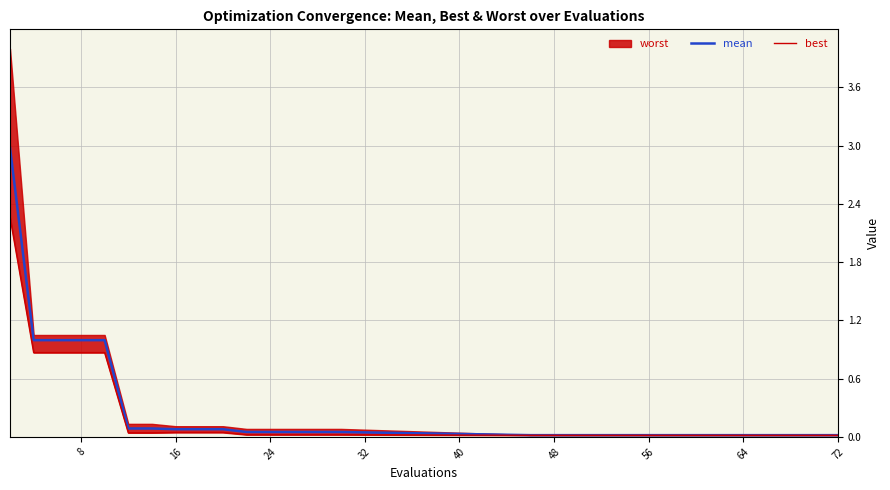

At how many categories does at least one series exceed 0?

20